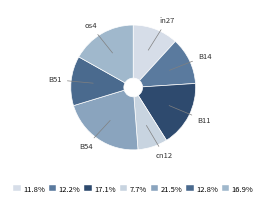

Which has a higher value, B51 or in27?

B51